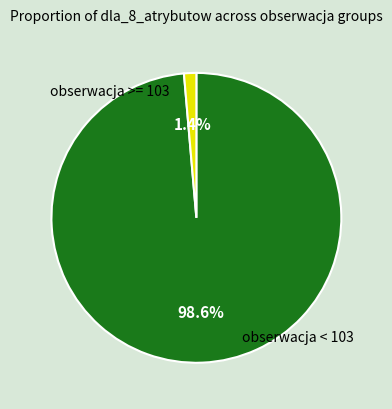

Is there a majority slice in this chart?

Yes